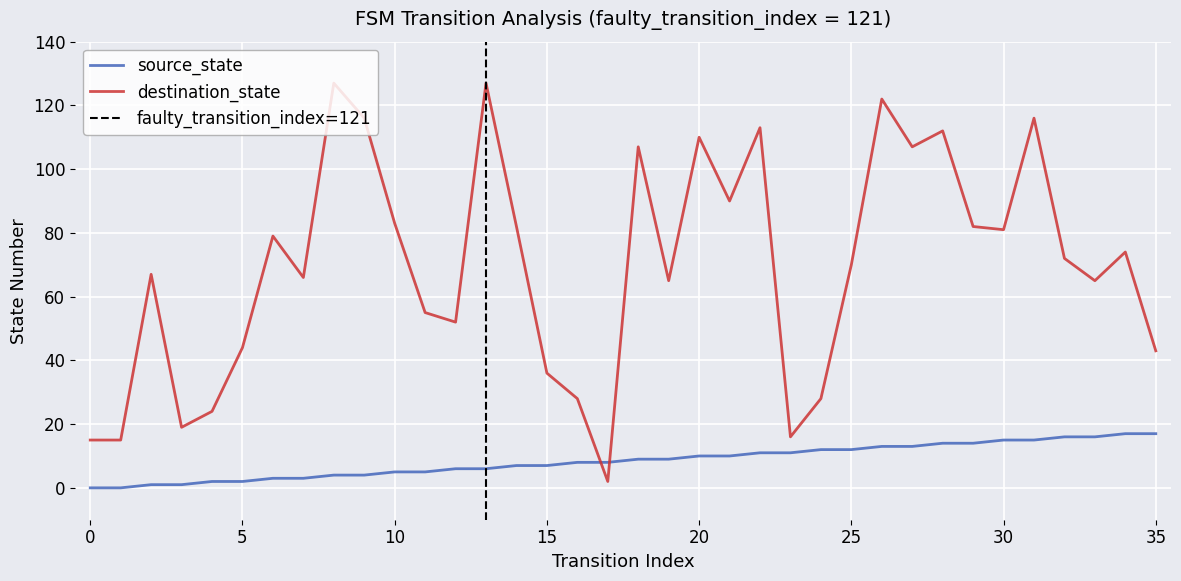

What are all the series names shown in the legend?

source_state, destination_state